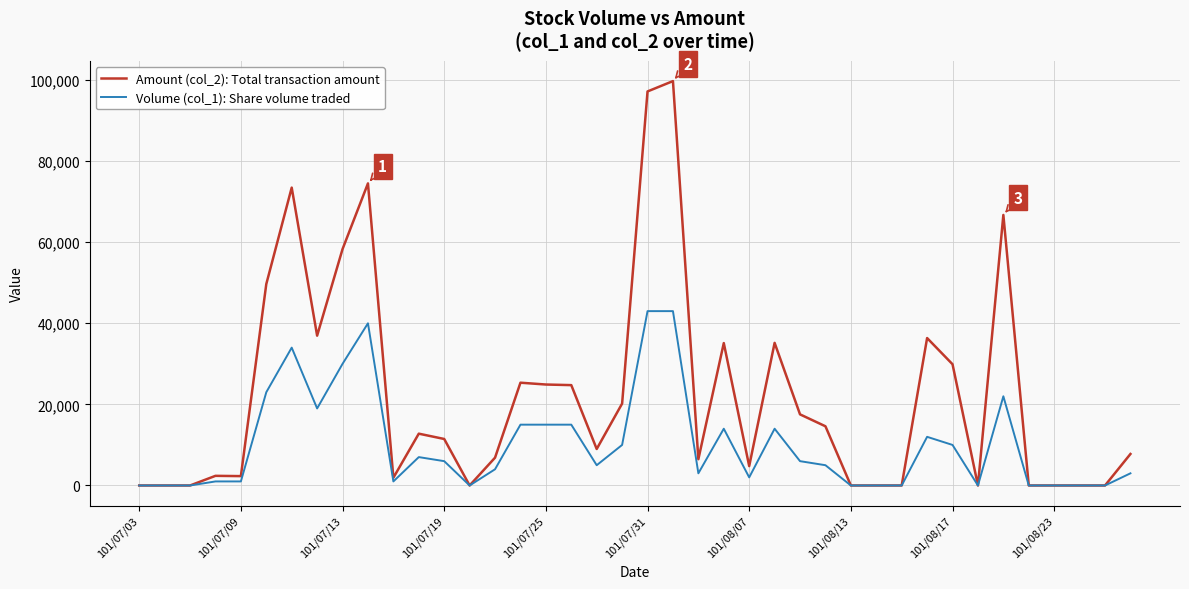

What is the sum of all Amount (col_2): Total transaction amount values?

886150